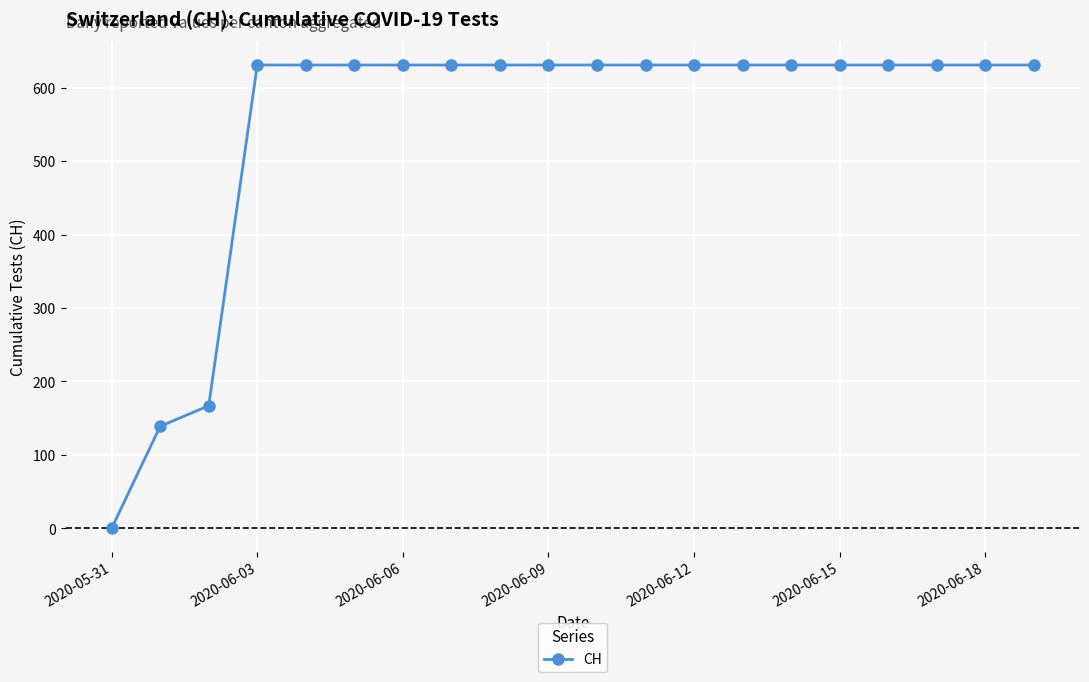

What is the difference between the maximum and minimum values?

631